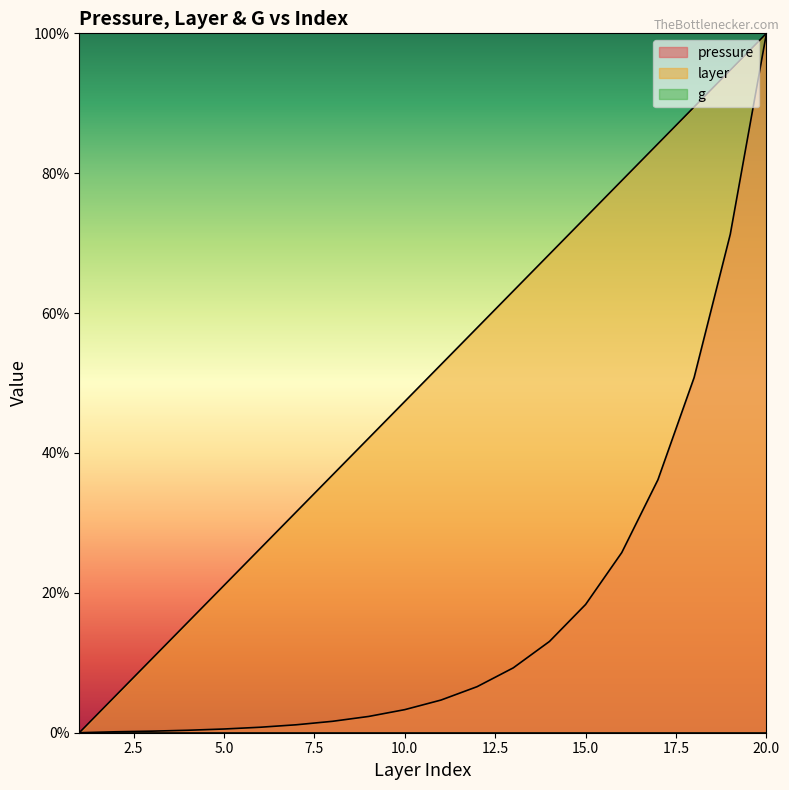

What is the maximum value for pressure curve?

1.0